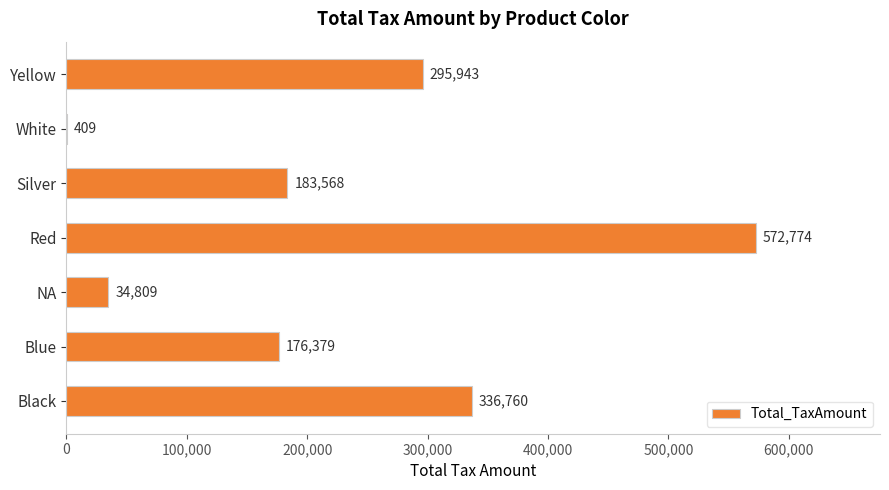

Approximately how many times larger is the value at Blue compared to Yellow?

0.6